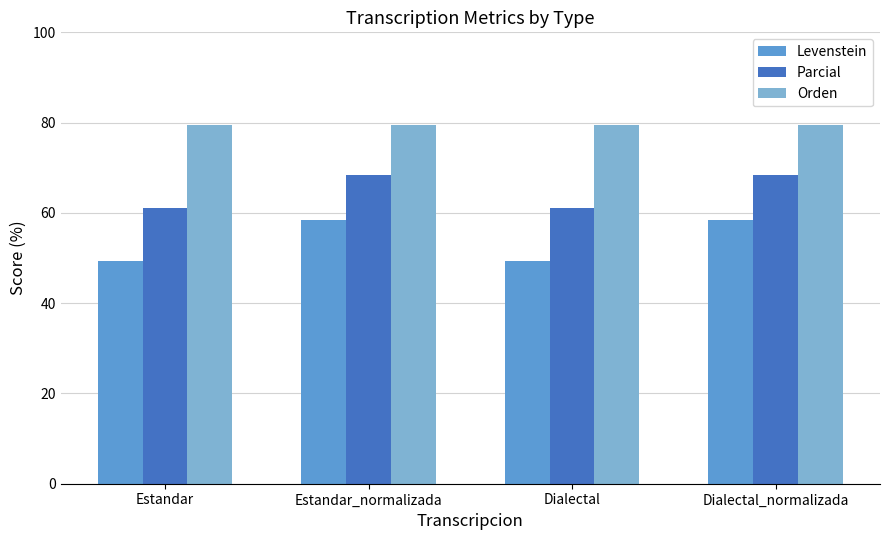

True or false: Parcial has a value of 30.4 at Estandar_normalizada.

False